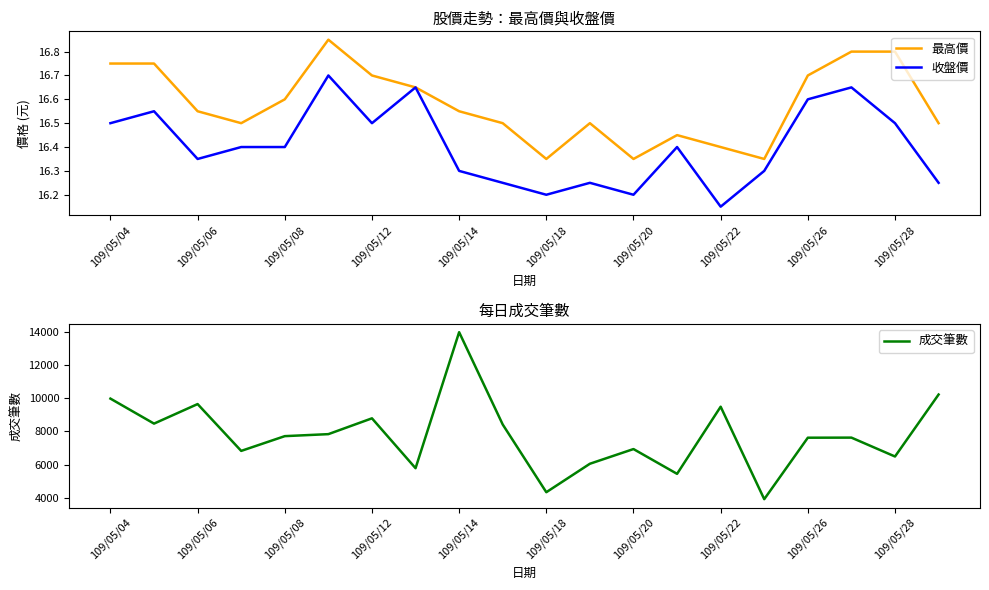

Which series has the largest total across all categories?

成交筆數